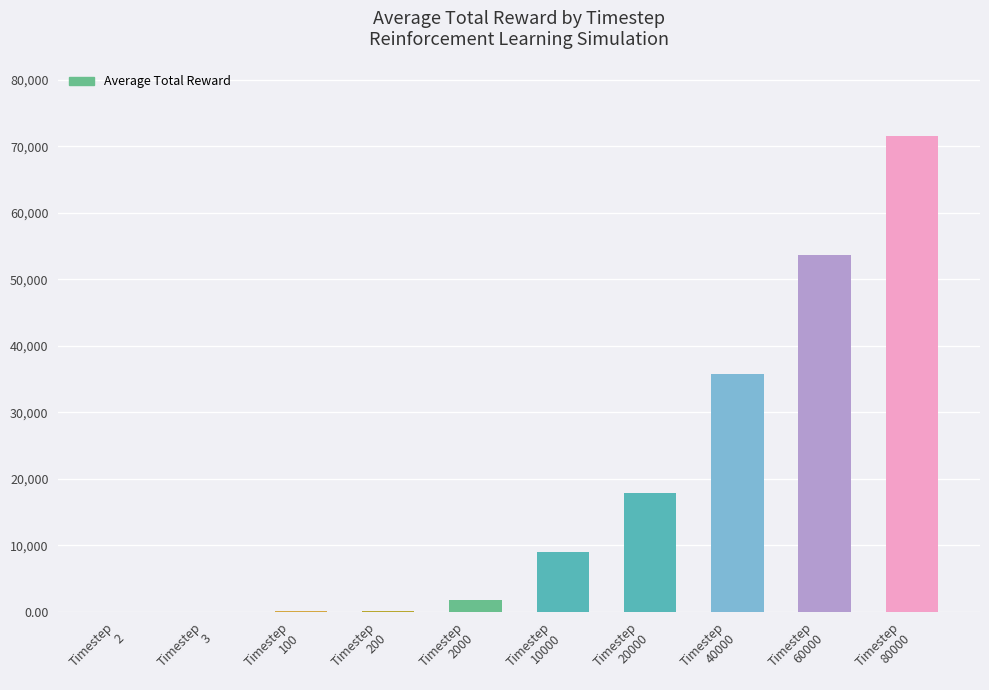

What is the sum of all values?

190025.9